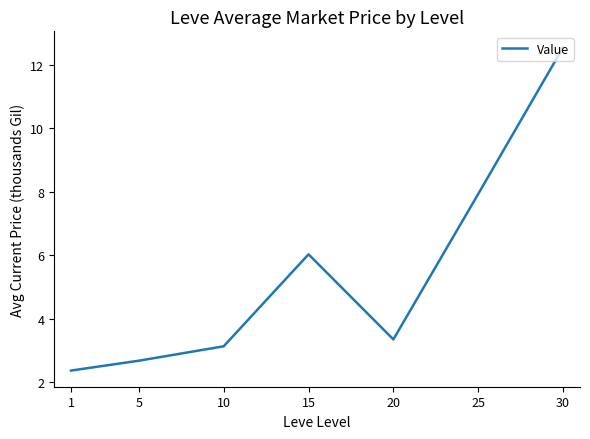

Reading left to right, transcribe all the data shown in this chart.

1=2.4	5=2.7	10=3.1	15=6.0	20=3.3	25=7.9	30=12.5